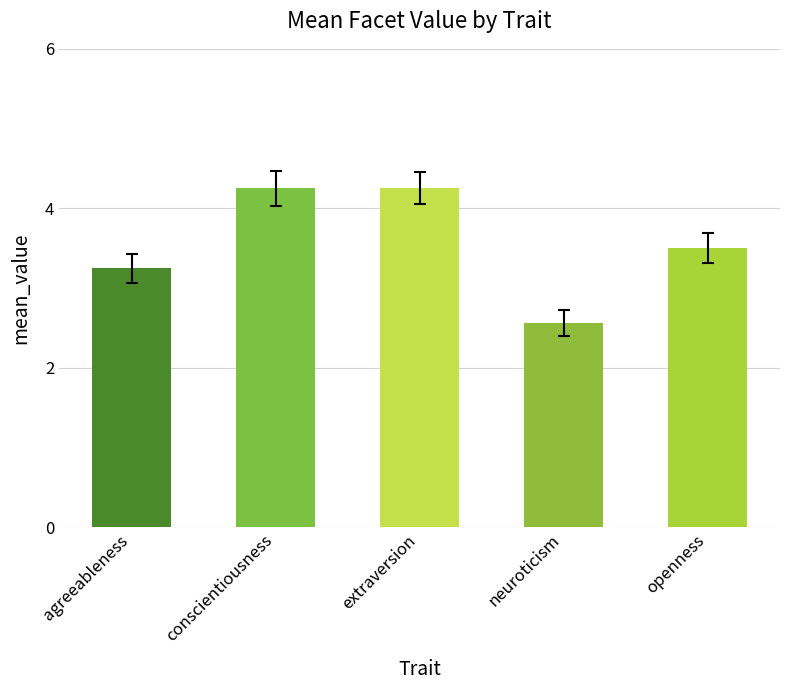

At which label does the data first exceed 3?

agreeableness